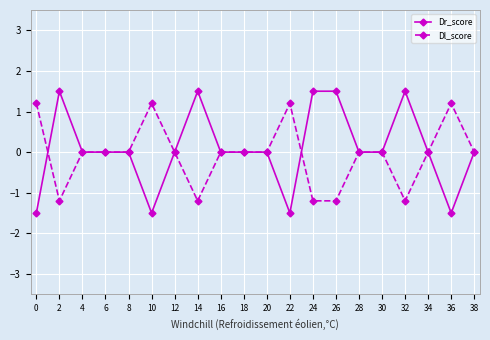

At which category does Dr_score reach its first local peak?

2